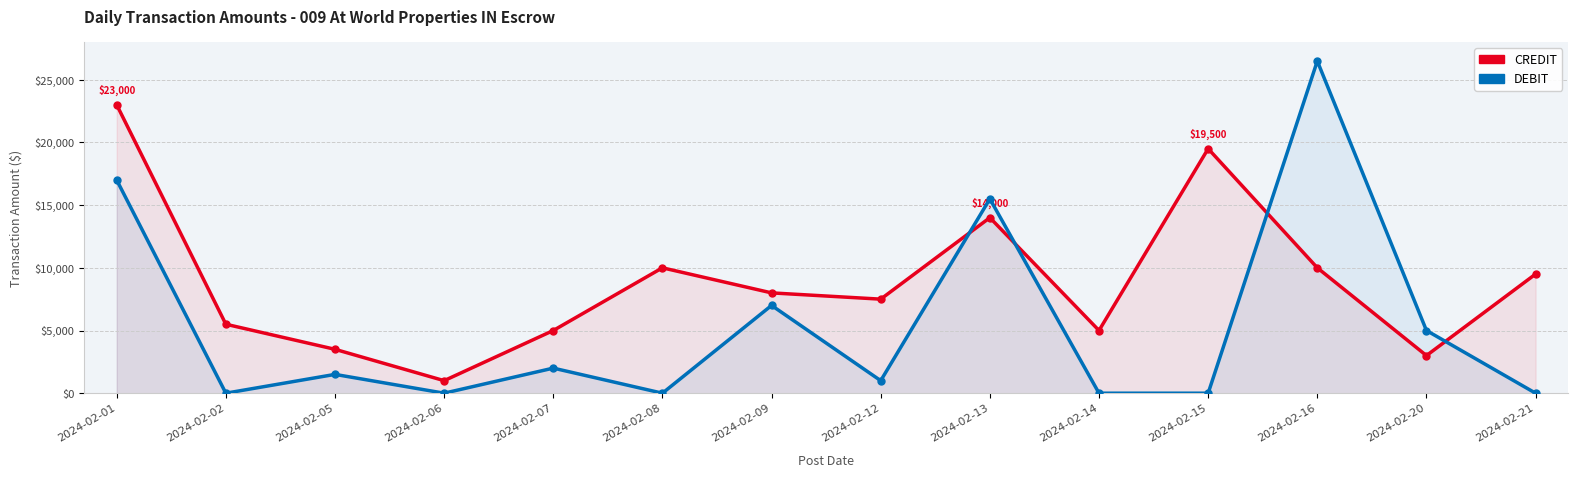

What are all the series names shown in the legend?

CREDIT, DEBIT